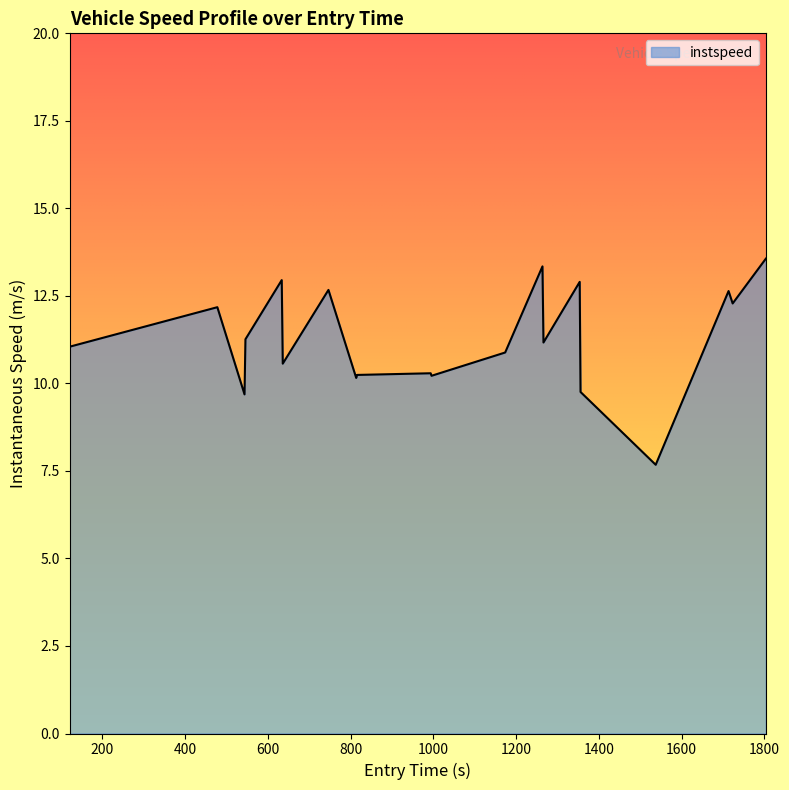

What is the maximum value shown in the chart?

13.6